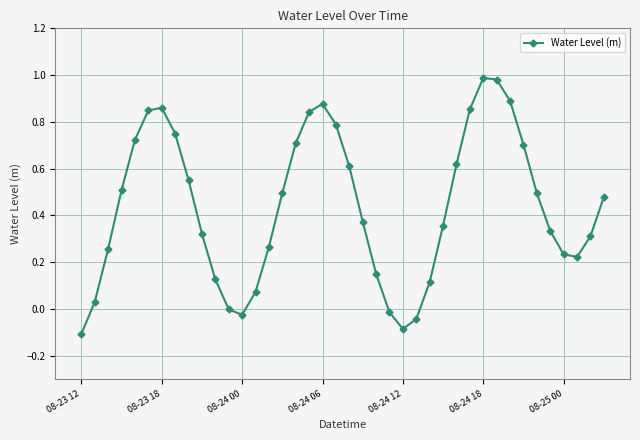

How many points are higher than both their immediate neighbors (excluding endpoints)?

3